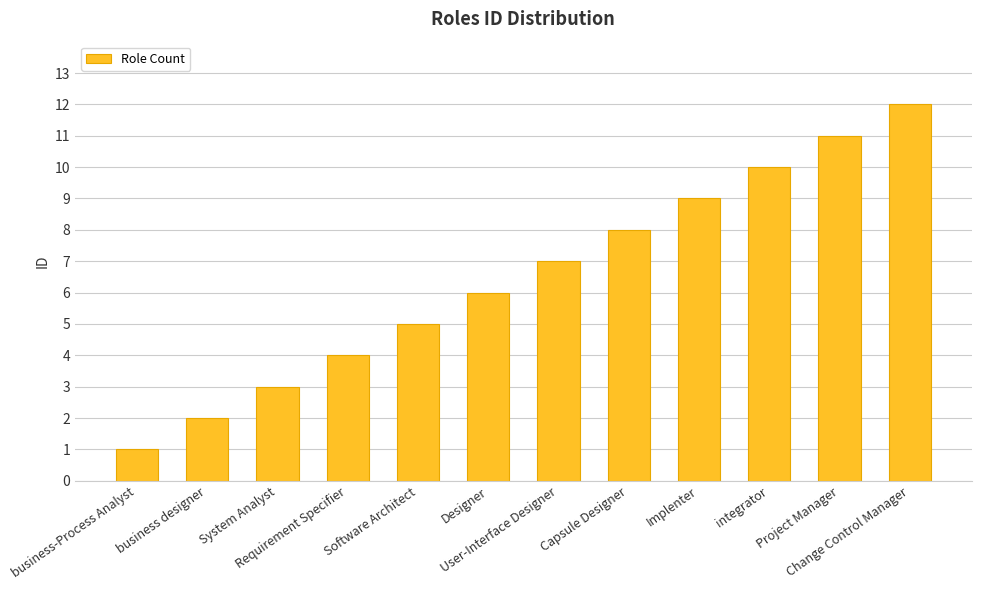

Between integrator and System Analyst, which is larger?

integrator